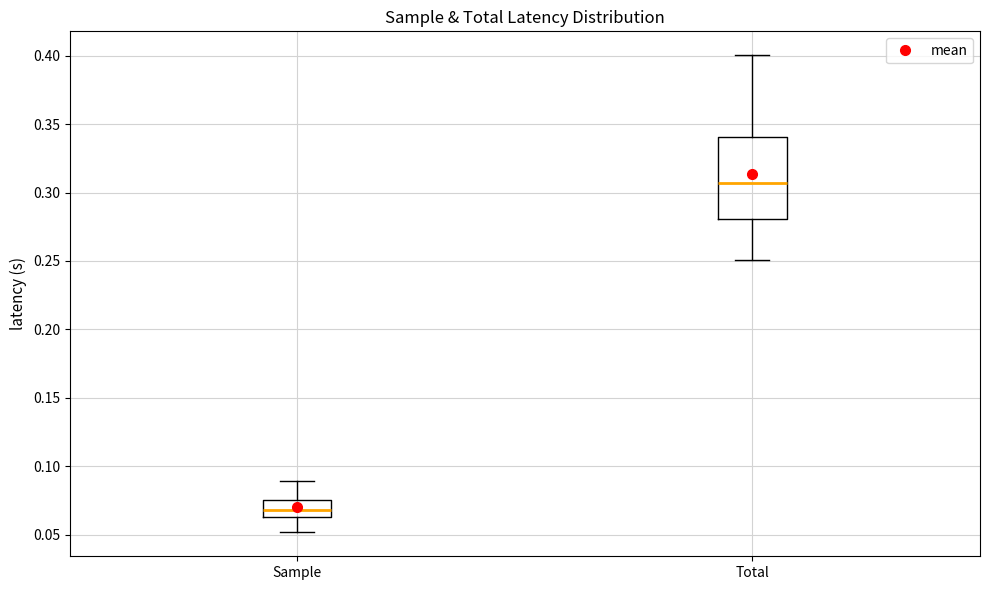

Reading left to right, read every box against the y-axis: the position of its median line, the range the box covers, and the ends of its whiskers. The values are not printed on the chart, so give them approximately, as read against the axis.

Sample: median 0.070, box 0.065 to 0.075, whiskers 0.050 to 0.090
Total: median 0.305, box 0.280 to 0.340, whiskers 0.250 to 0.400